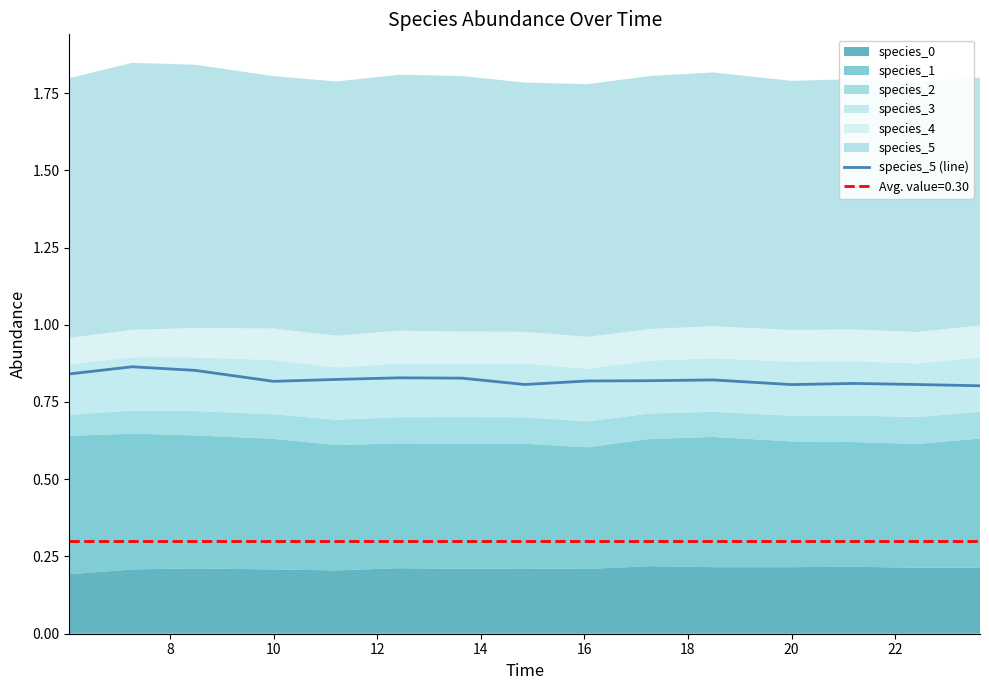

The species_5 (line) series shows 0.8 at 10. True or false?

True